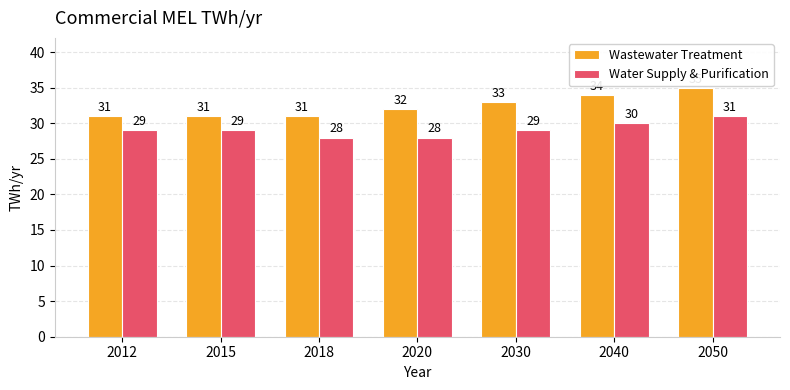

How many groups of bars are there?

7